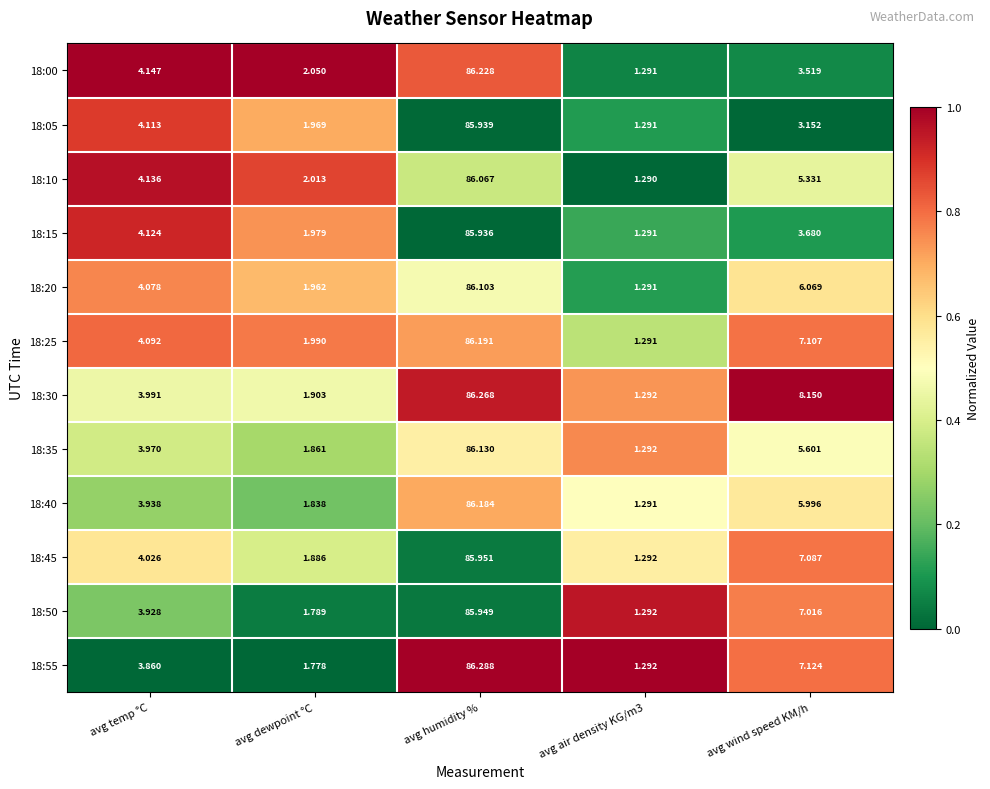

What is the greatest value displayed?

86.3